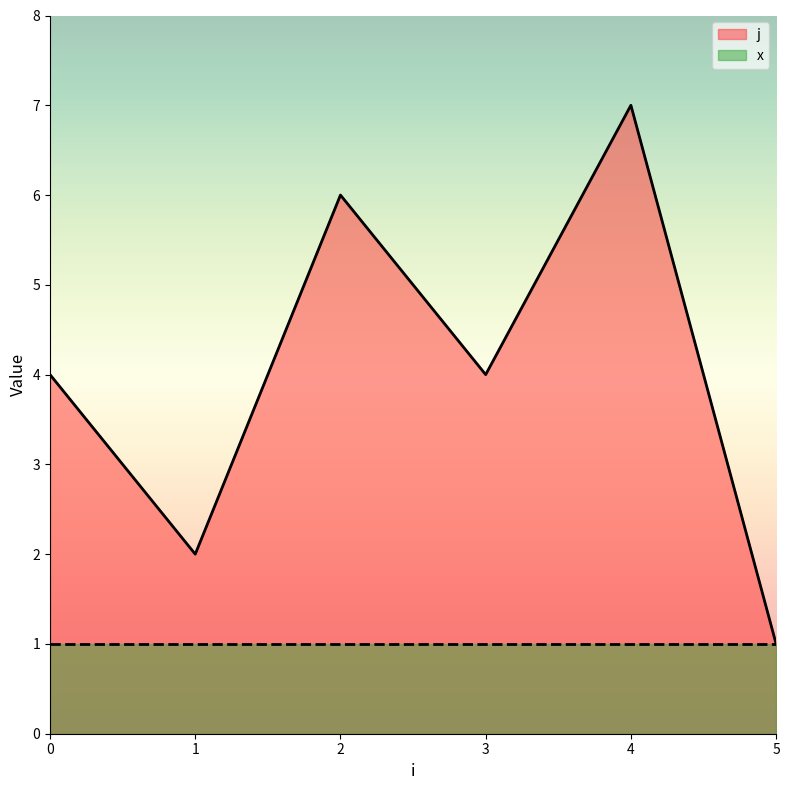

At which category is the sum across all series the highest?

4